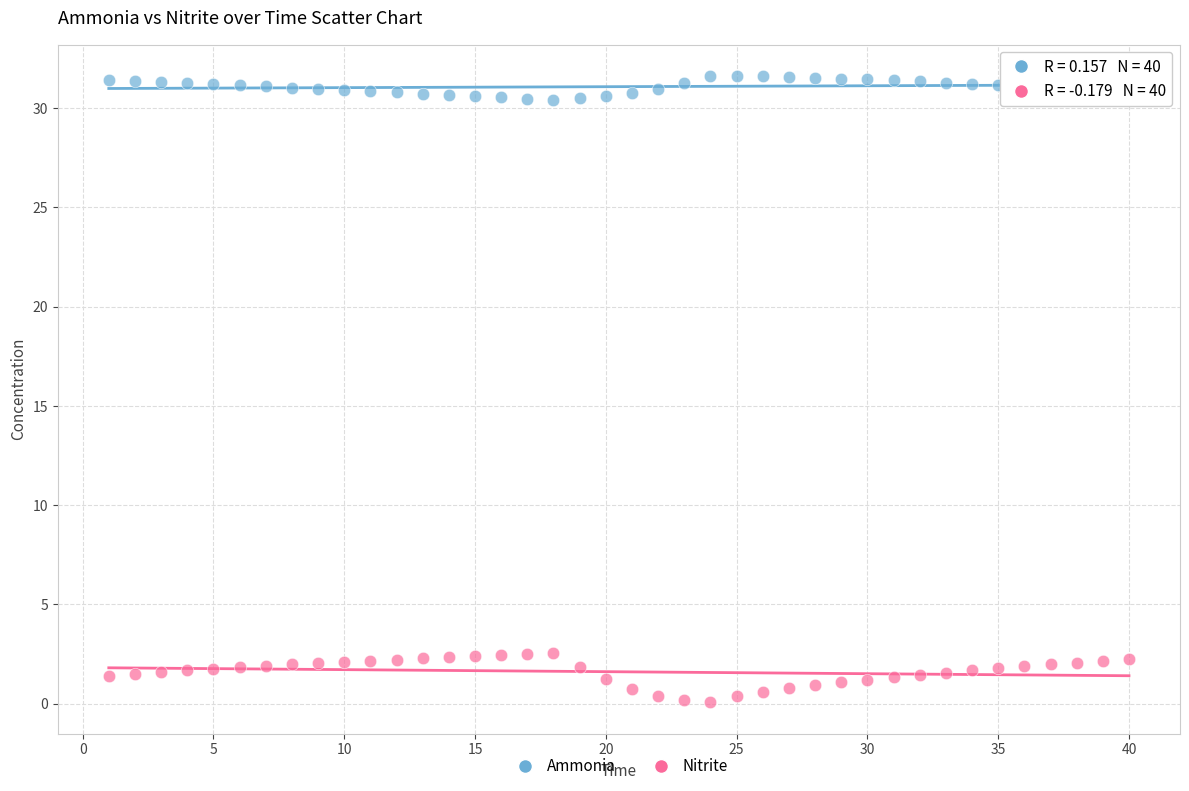

Across all data points, what is the range of X values (max minus min)?

39.0